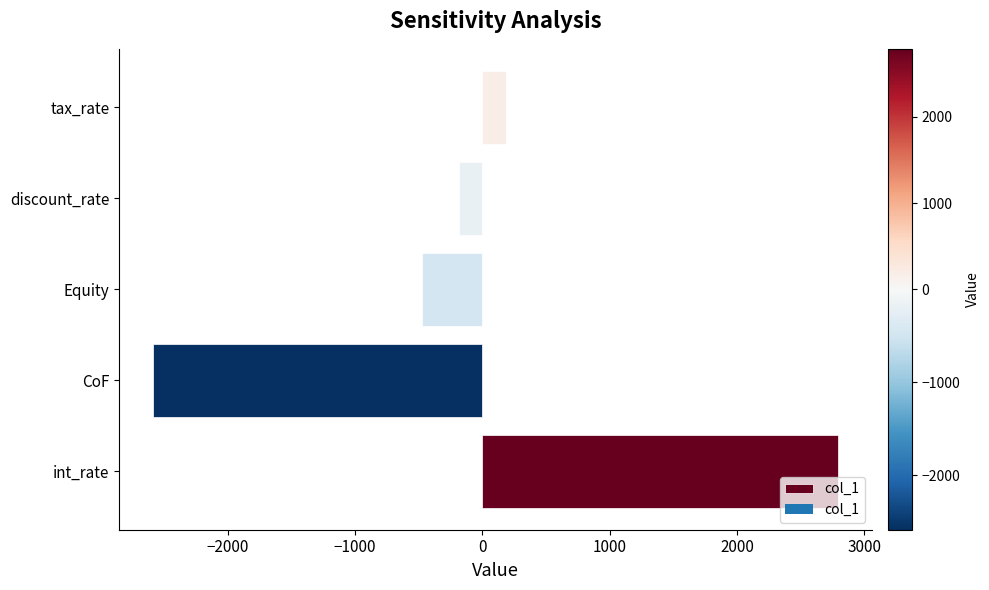

How many positive values are there?

2